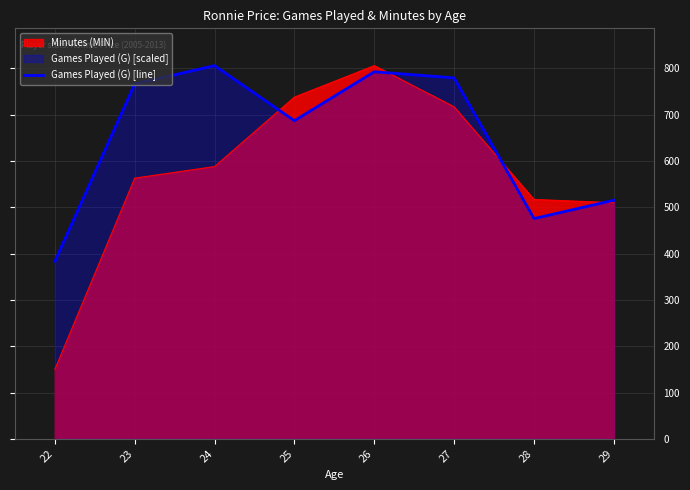

The chart shows a value of 362.9 at 25. True or false?

False